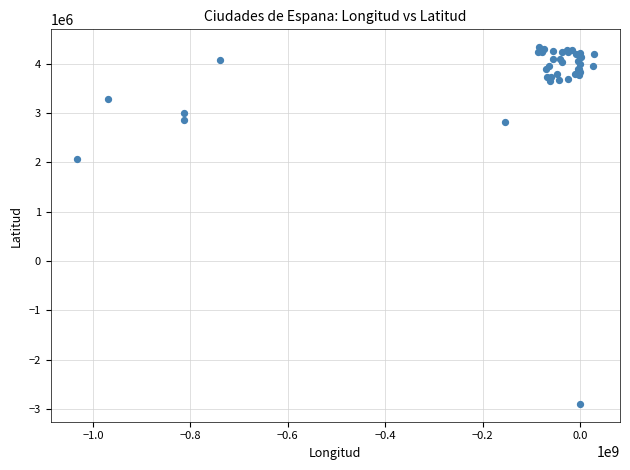

What Y value in the scatter plot is closest to 718052?

2065970